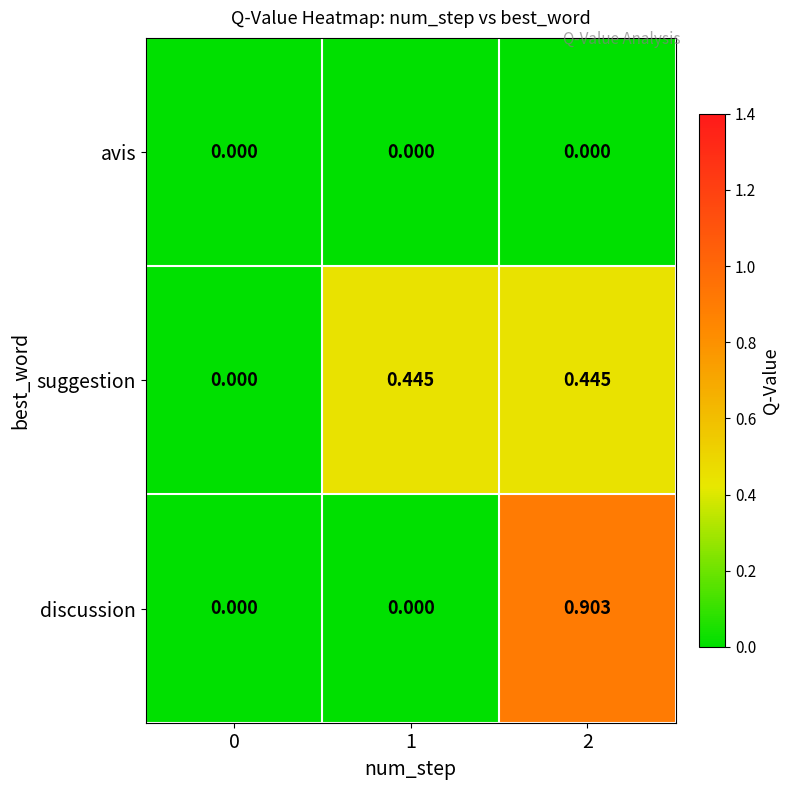

Is the value of discussion at 1 greater than the value of suggestion at 2?

No